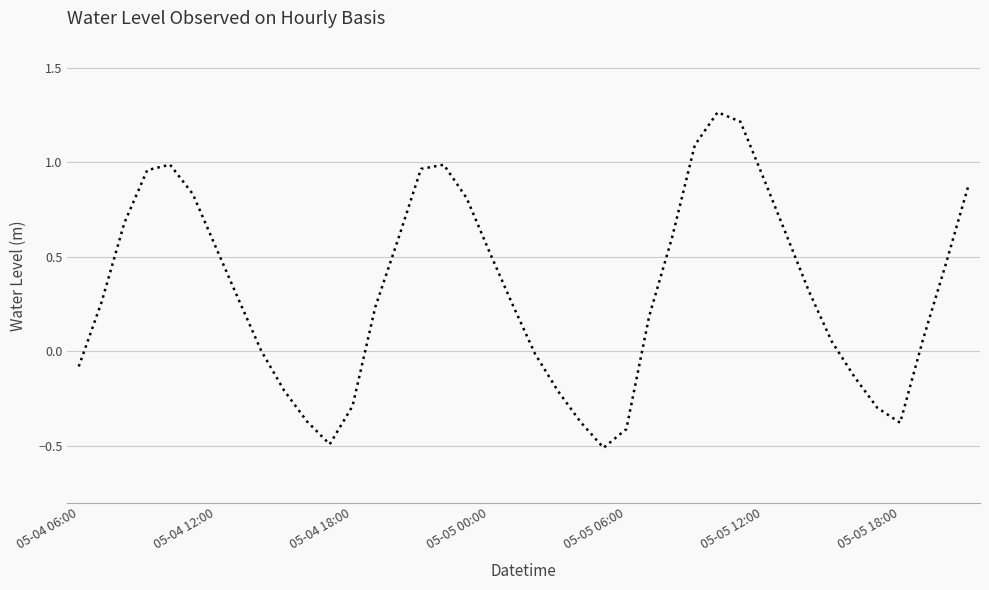

What is the smallest value displayed?

-0.5